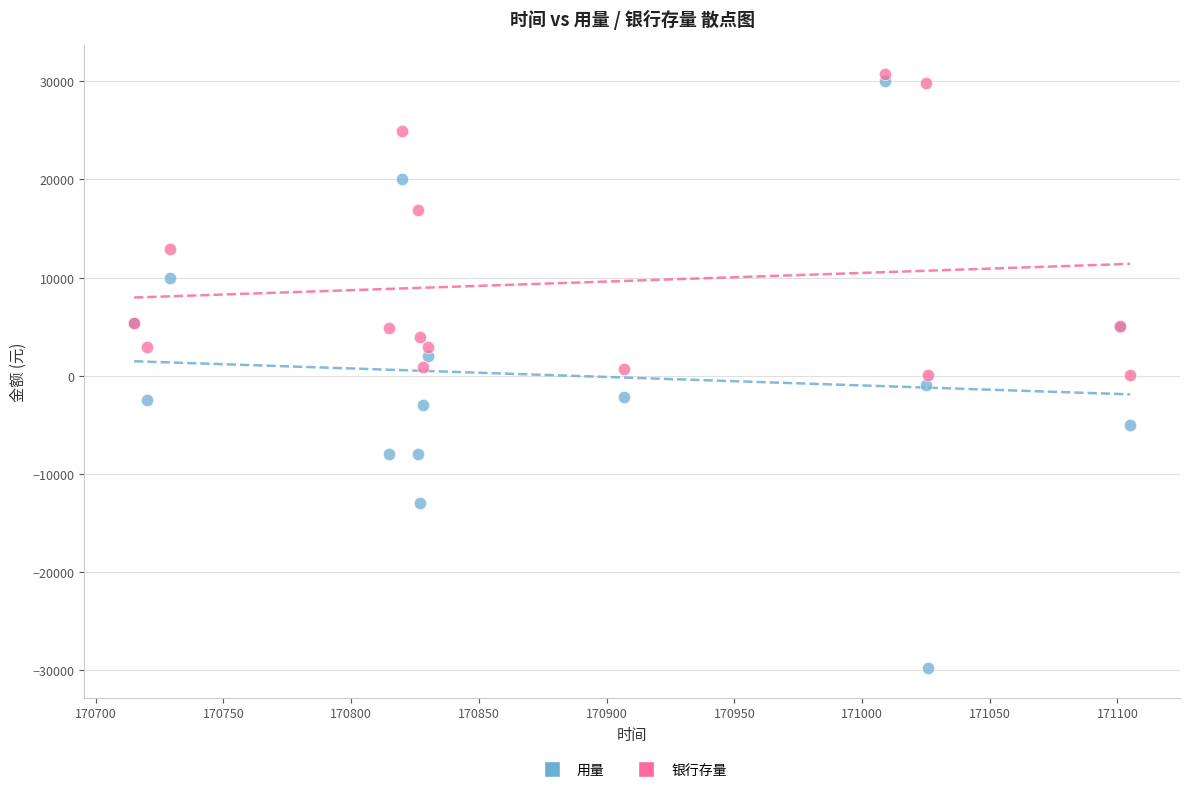

Which series has the largest Y range (max minus min)?

用量